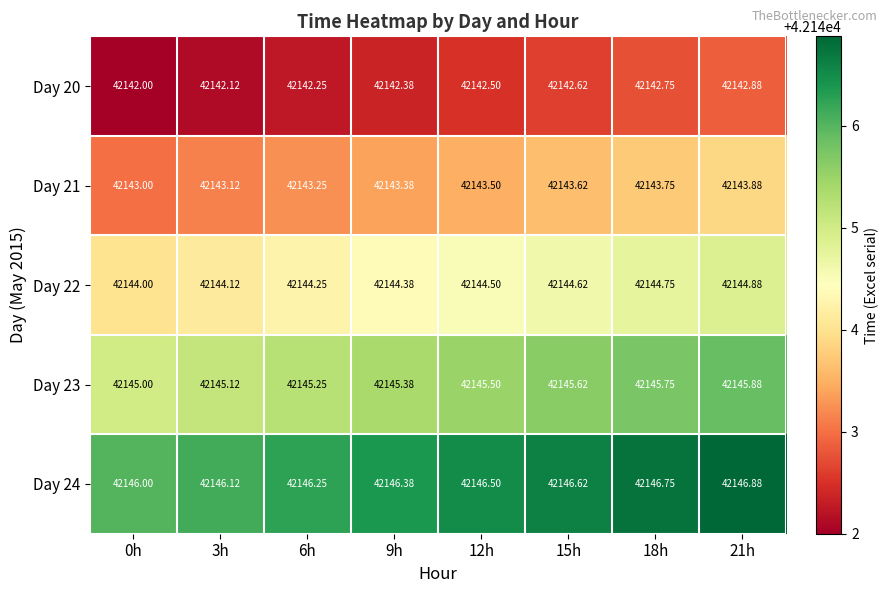

Is the value of Day 22 at 21h greater than the value of Day 20 at 21h?

Yes